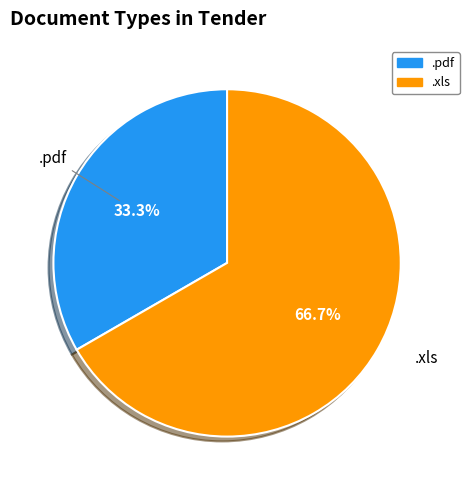

Which category has the biggest portion of the pie?

.xls